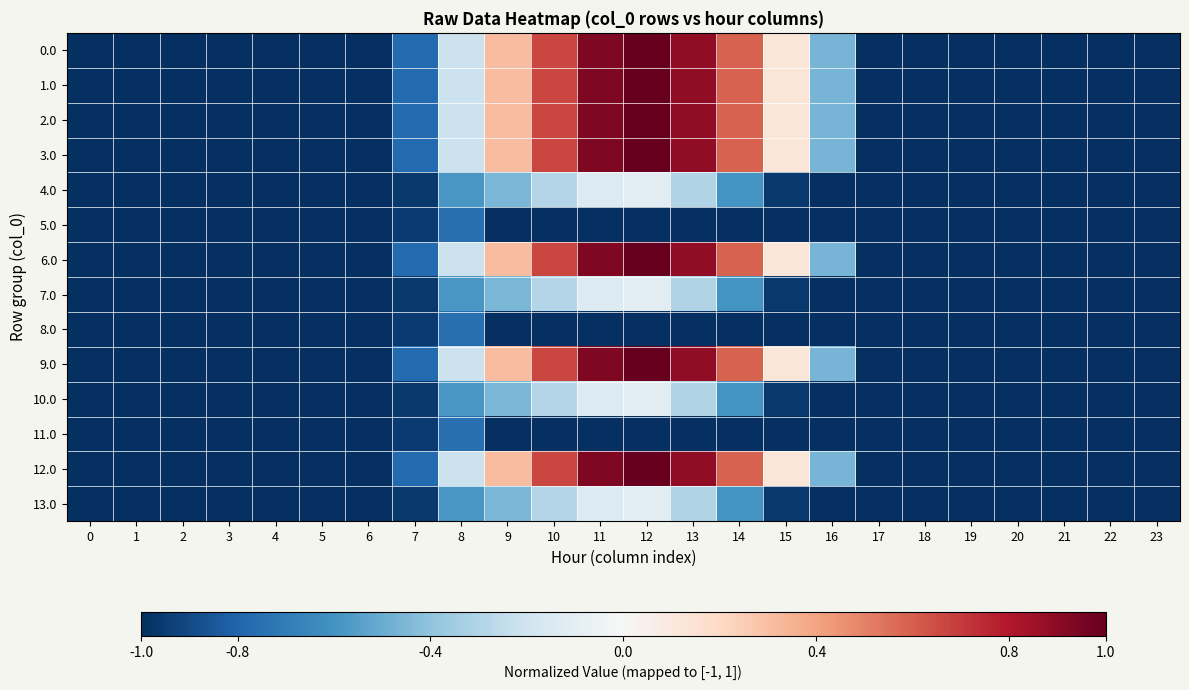

At how many categories does at least one series exceed 0?

7